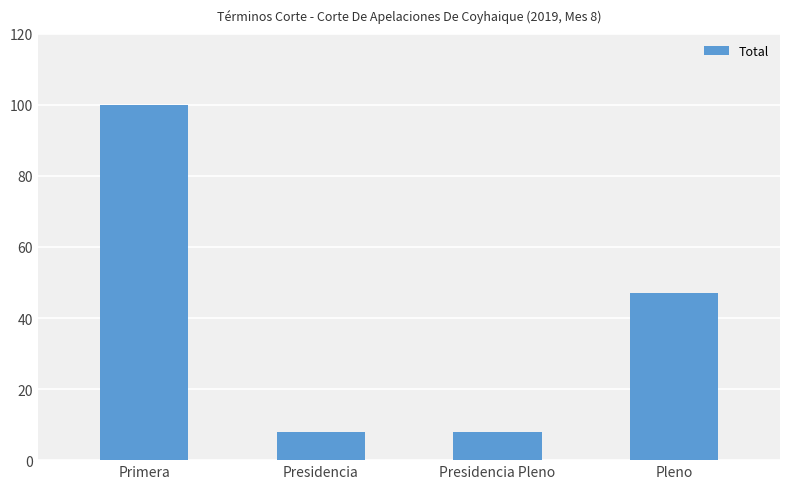

Reading left to right, list all the values displayed in this chart.

Primera=100	Presidencia=8	Presidencia Pleno=8	Pleno=47